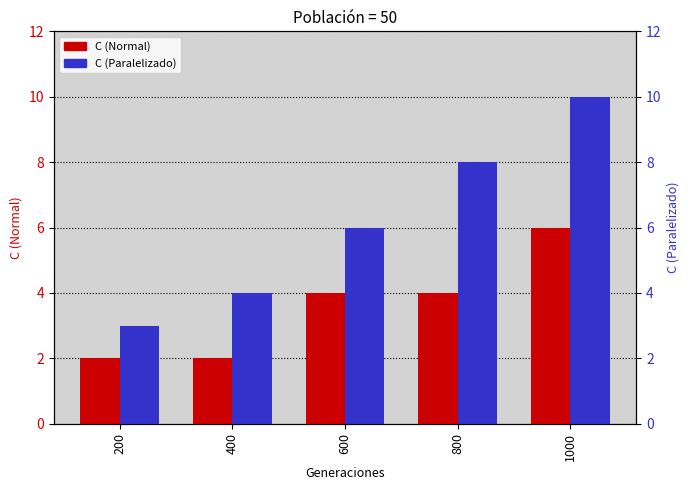

What is the maximum value shown in the chart?

10